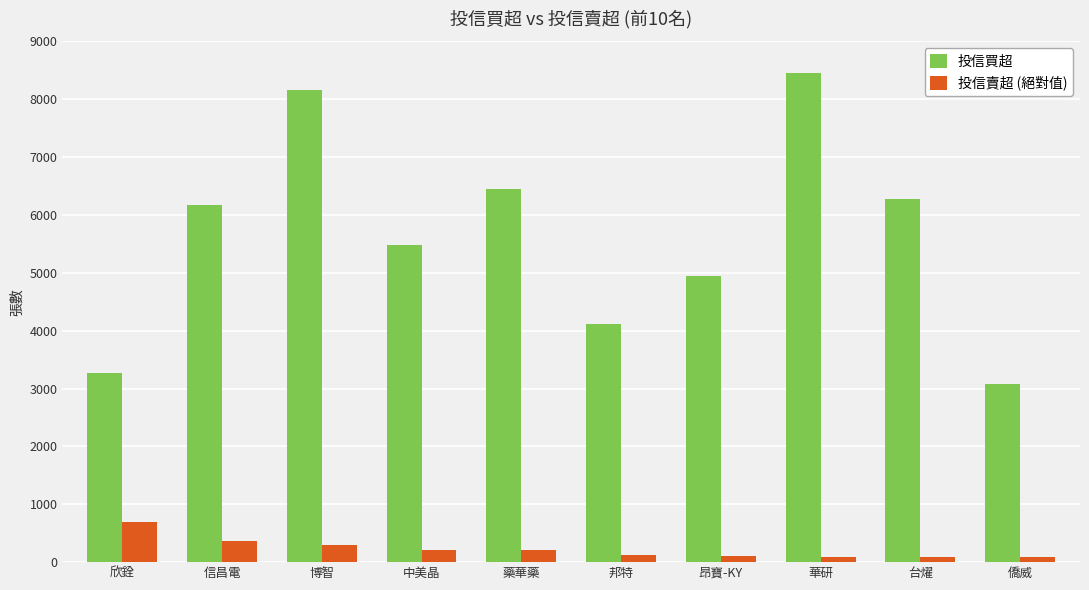

What is the spread (max minus min) of values at 欣銓?

2562